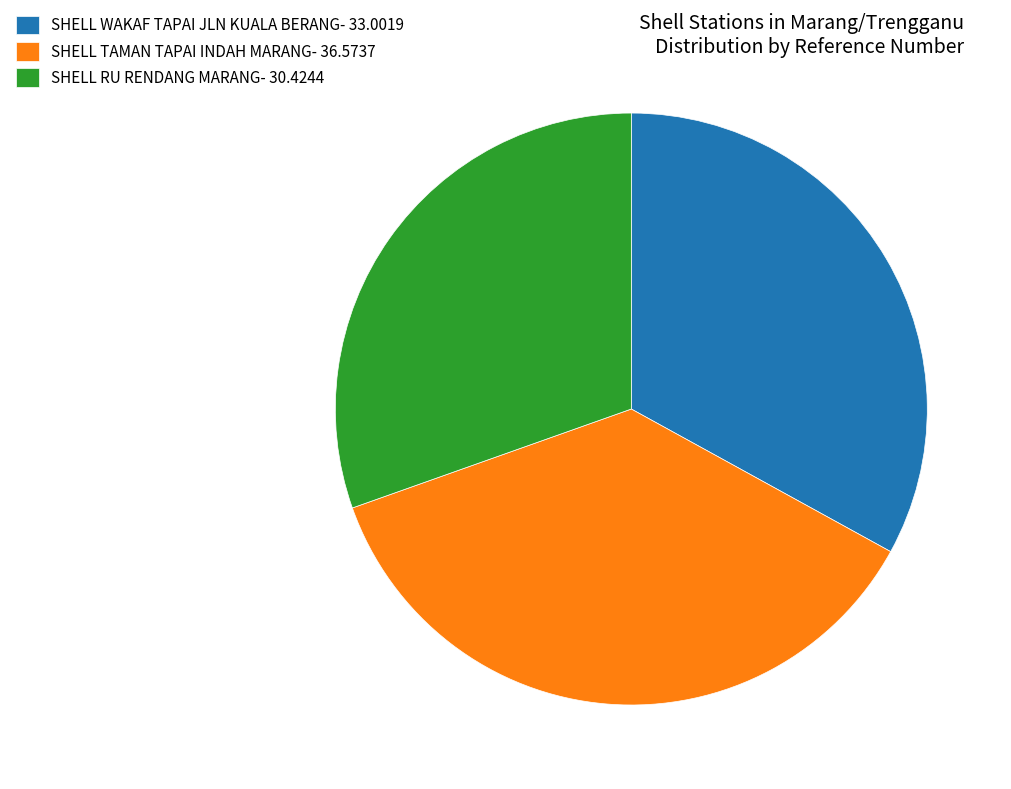

What is the largest slice in the pie chart?

SHELL TAMAN TAPAI INDAH MARANG